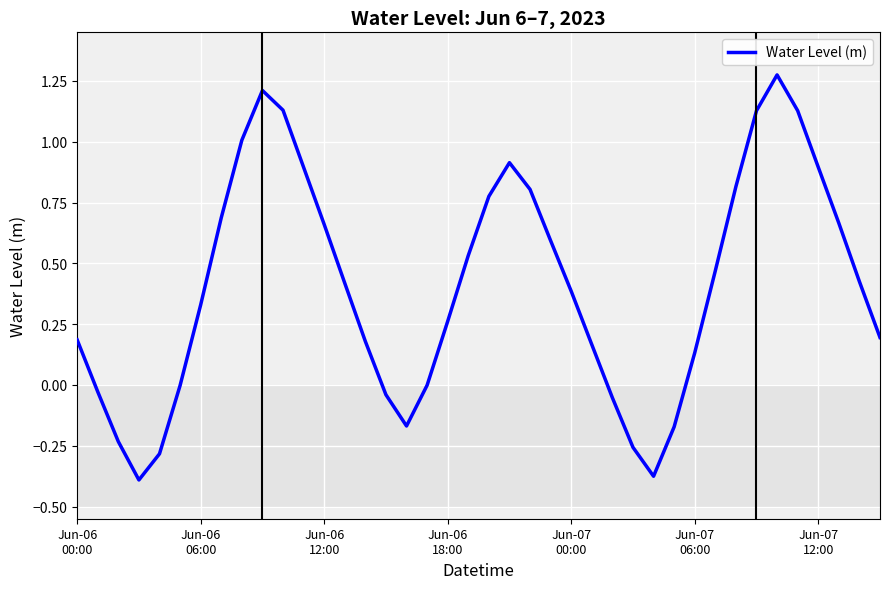

At which label is the value closest to 0?

17